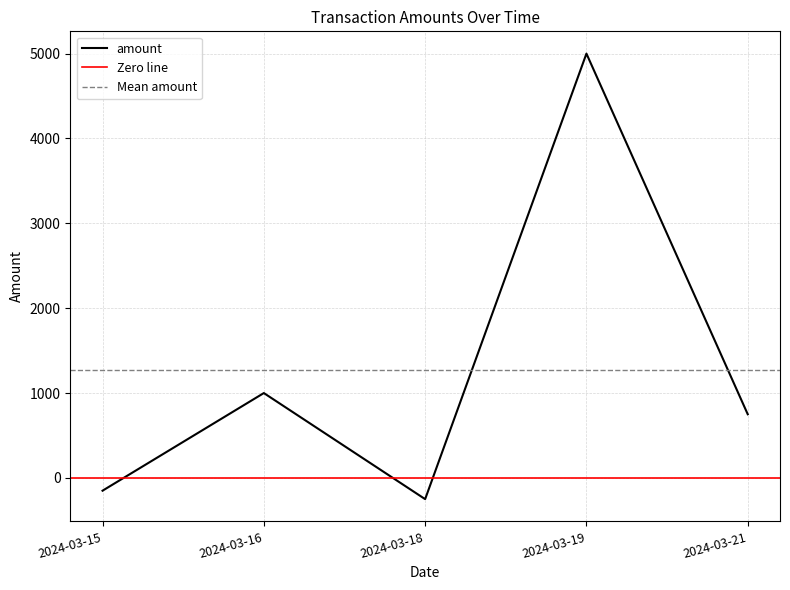

What is the sum of all values?

6349.5